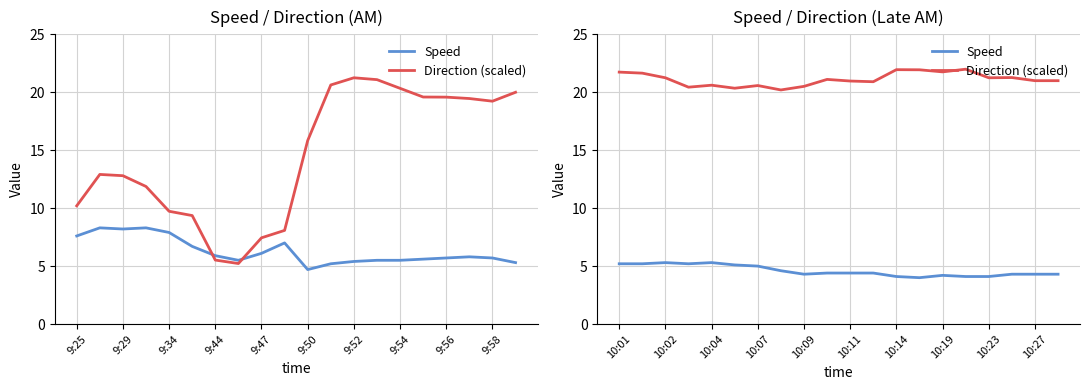

Does the chart display data point markers on the line(s)?

No